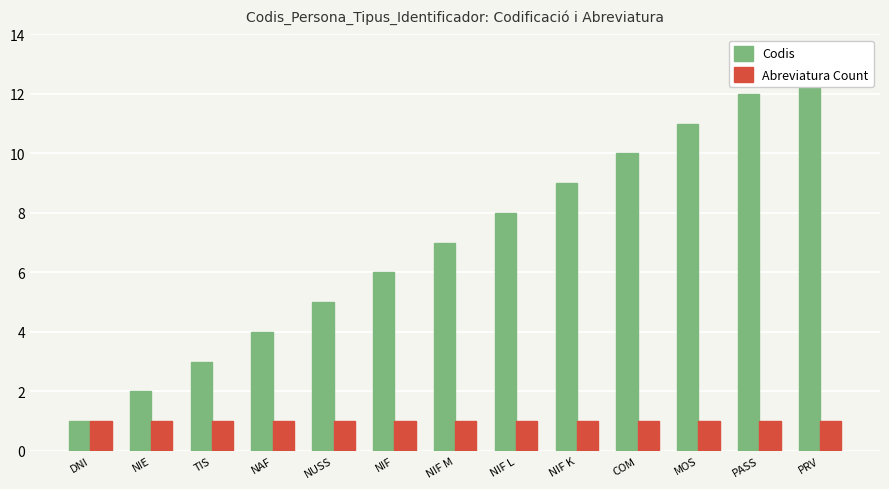

At which label does Codis reach its minimum?

DNI